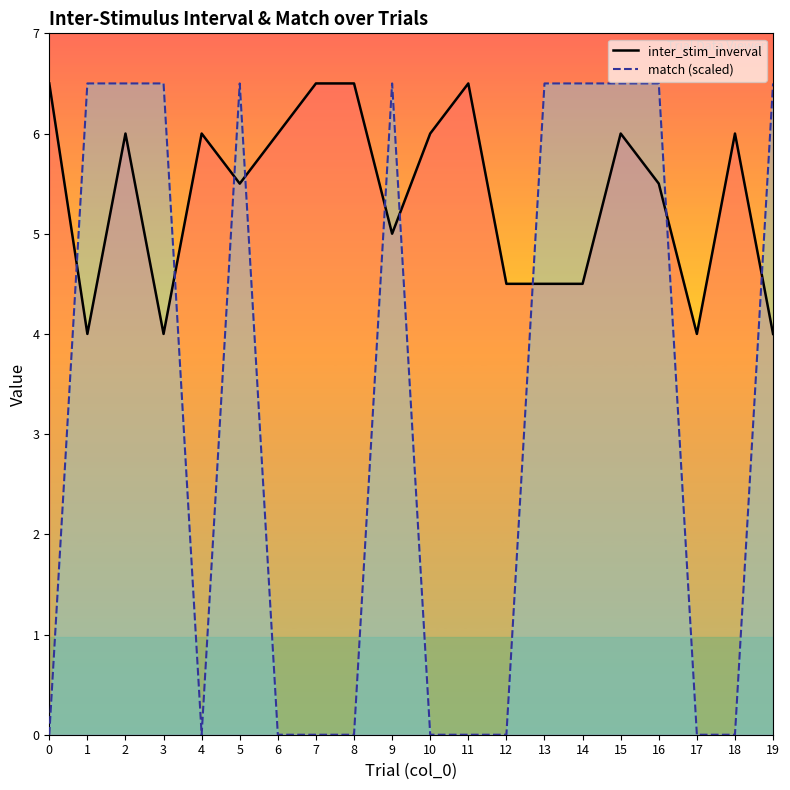

Is this an area chart (filled region under the line)?

No